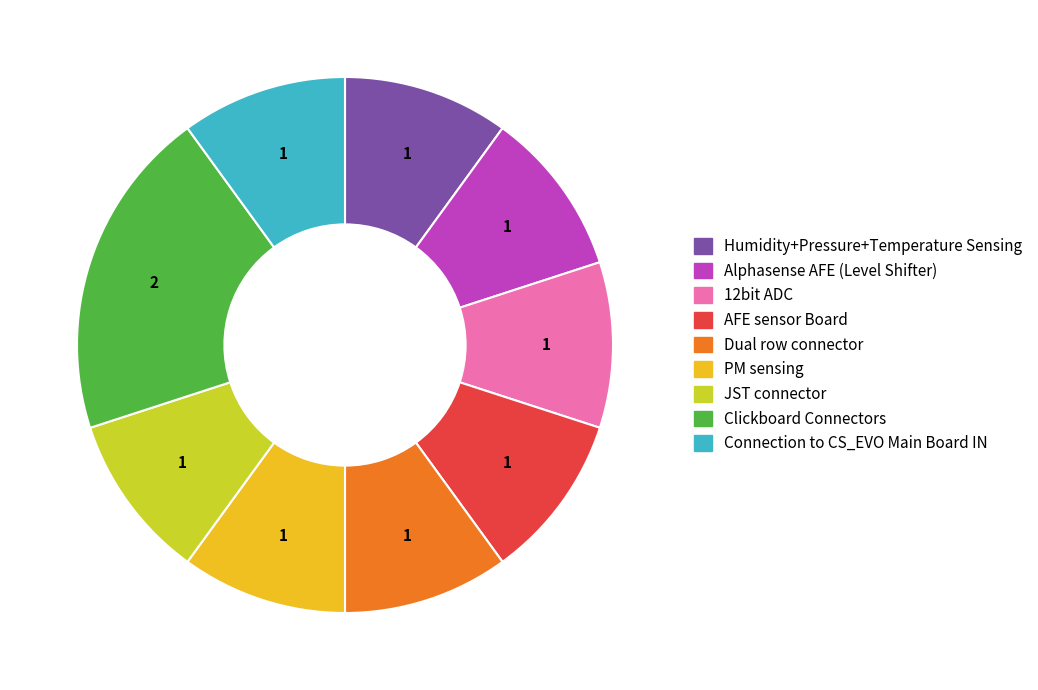

Is the sum of Humidity+Pressure+Temperature Sensing and 12bit ADC greater than half?

No